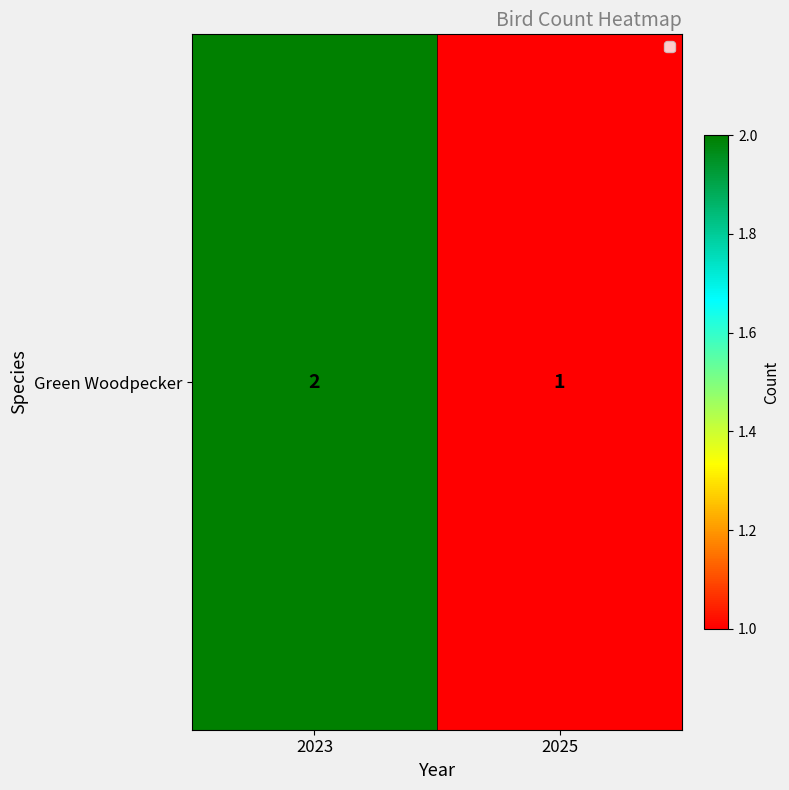

What is the minimum value shown in the chart?

1